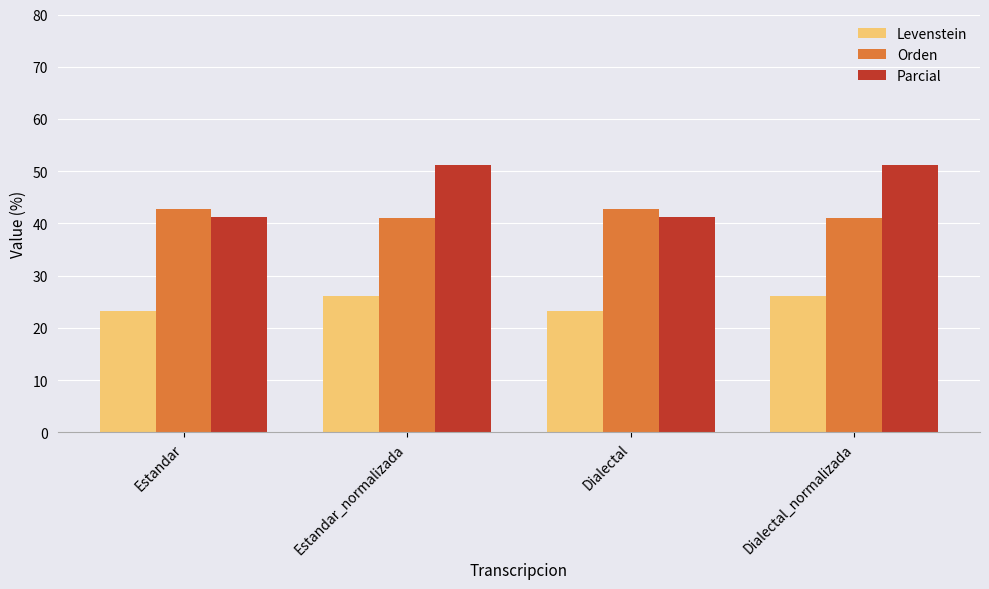

What is the difference between the second highest and minimum values in the Orden series?

1.9